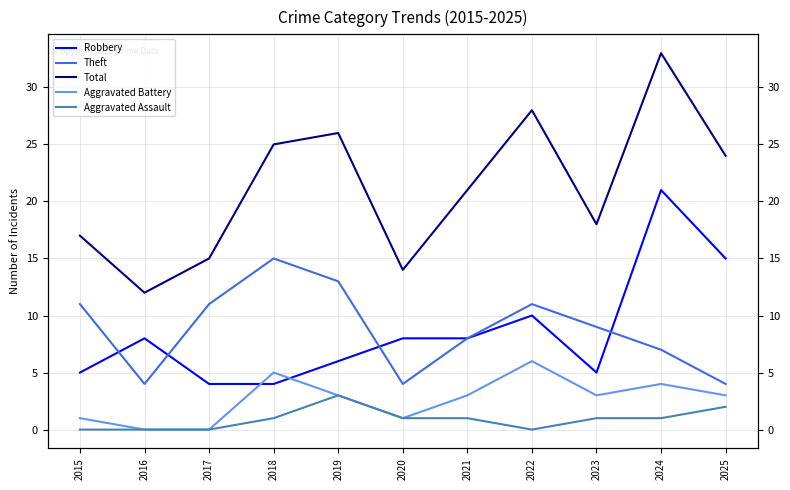

Is it true that Theft equals 13 at 2019?

True